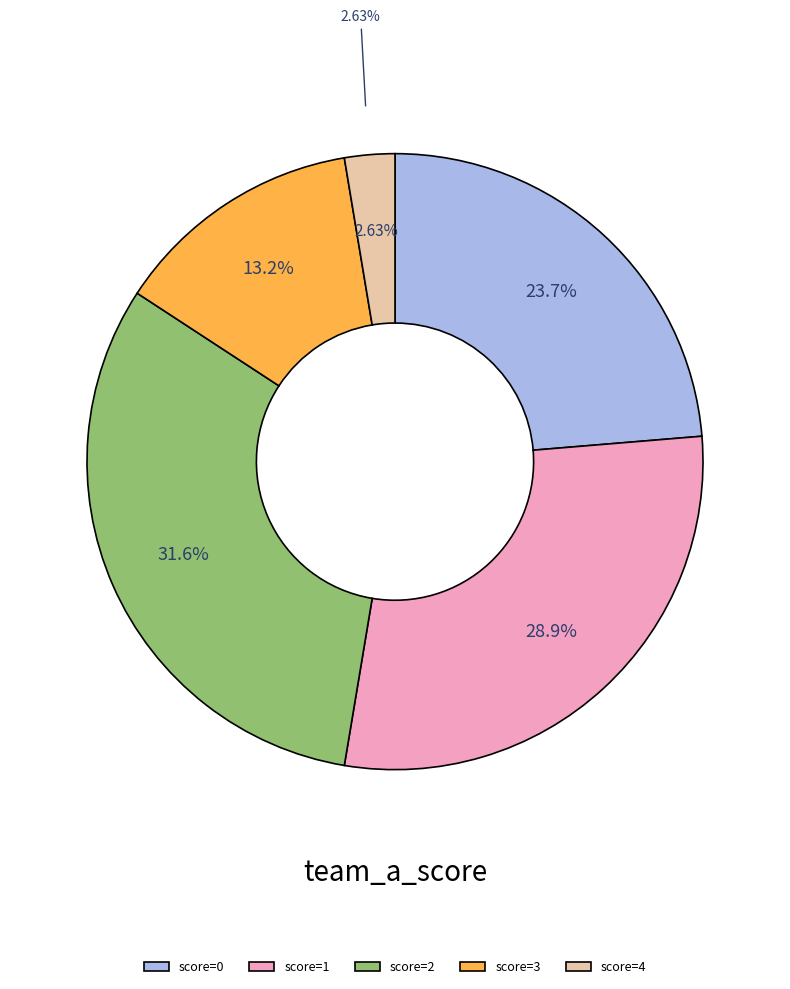

To the nearest percent, what is the average slice percentage?

20%